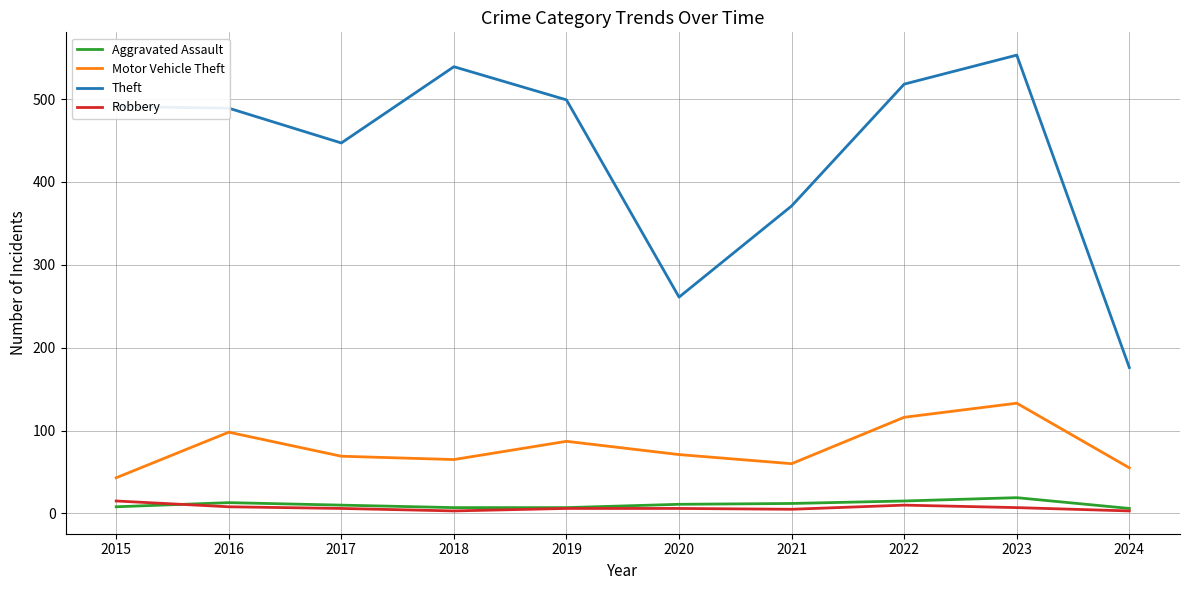

Which series has the widest spread of values?

Theft